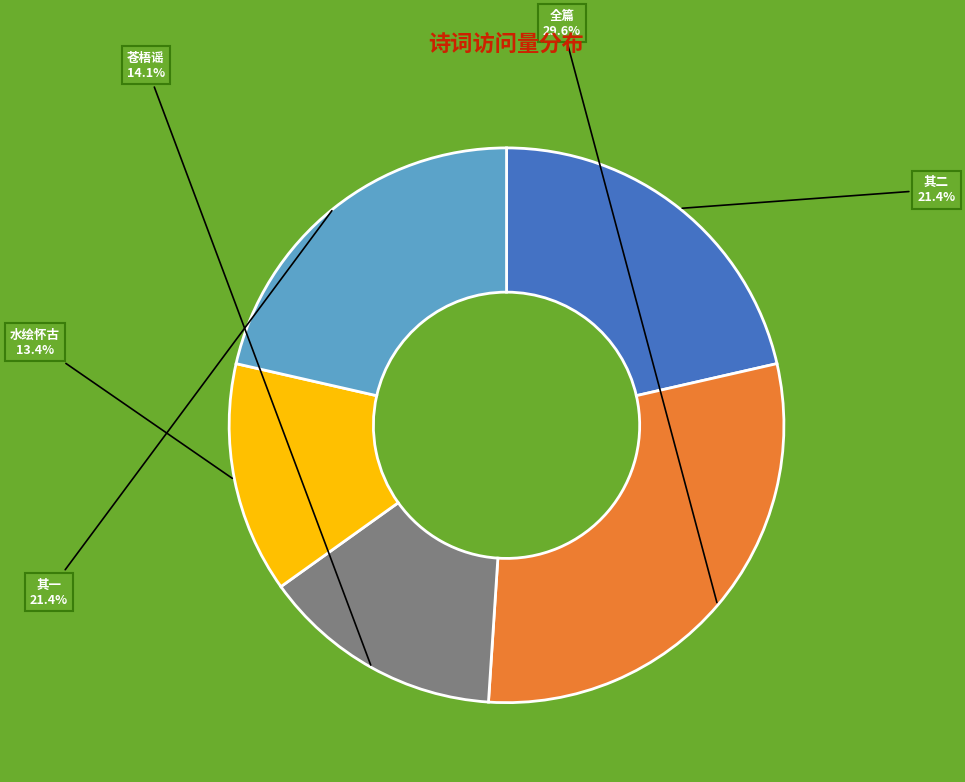

Does any single category account for the majority?

No